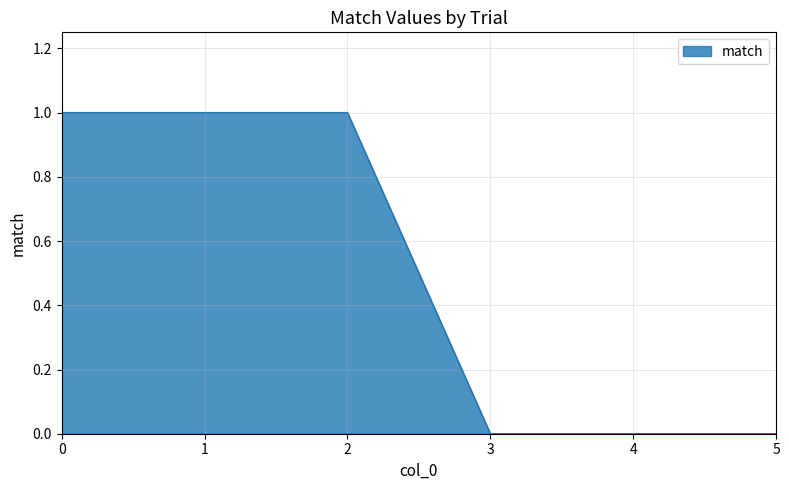

True or false: the data shows 0 at 3.

True